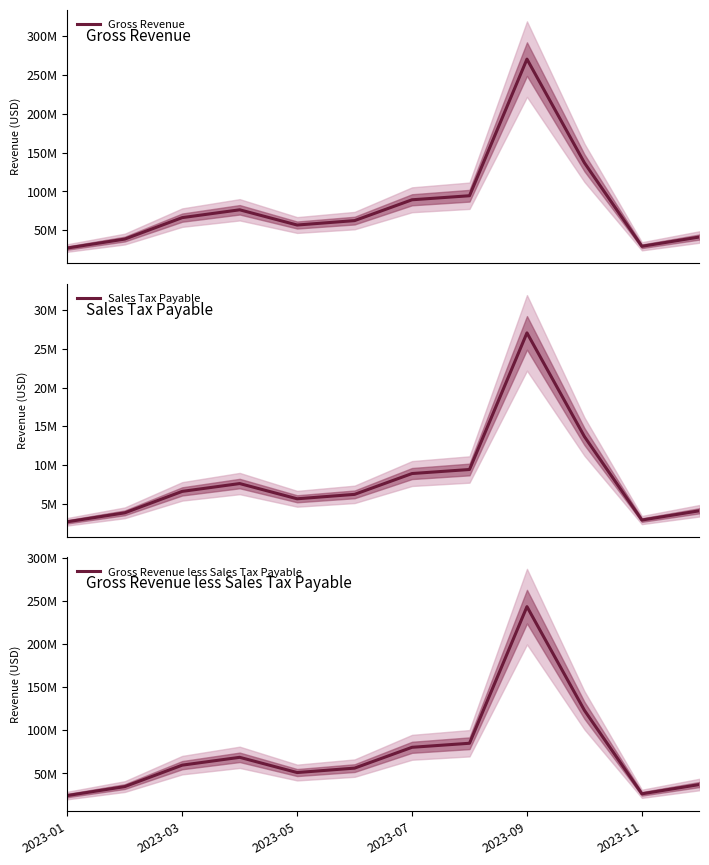

What is the total value across all series at 2023-07?

178290000.0